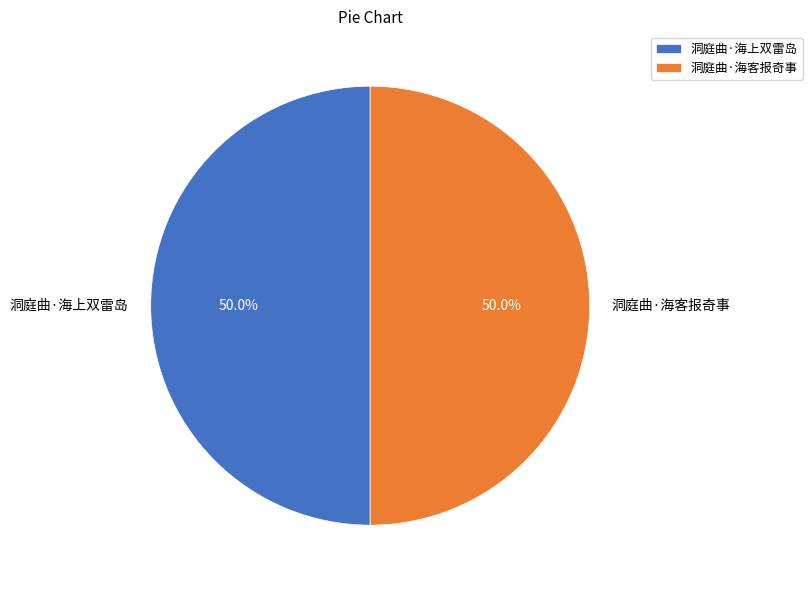

What is the ratio of the value at 洞庭曲·海上双雷岛 to the value at 洞庭曲·海客报奇事?

1.0